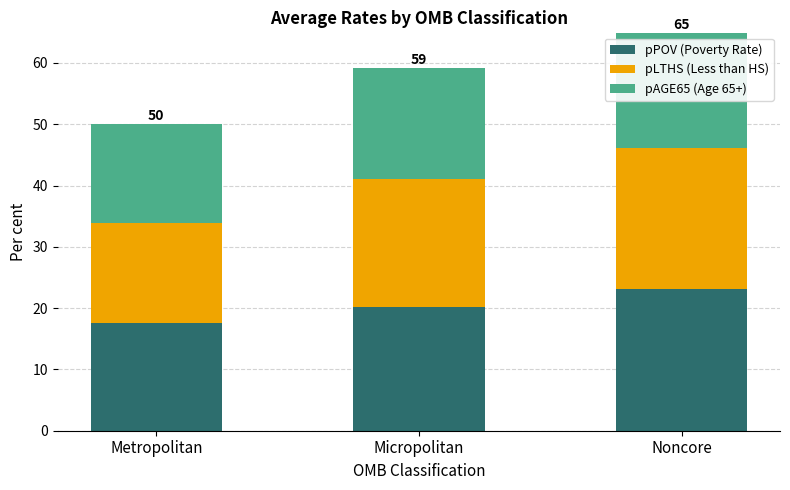

What are all the series names shown in the legend?

pPOV (Poverty Rate), pLTHS (Less than HS), pAGE65 (Age 65+)